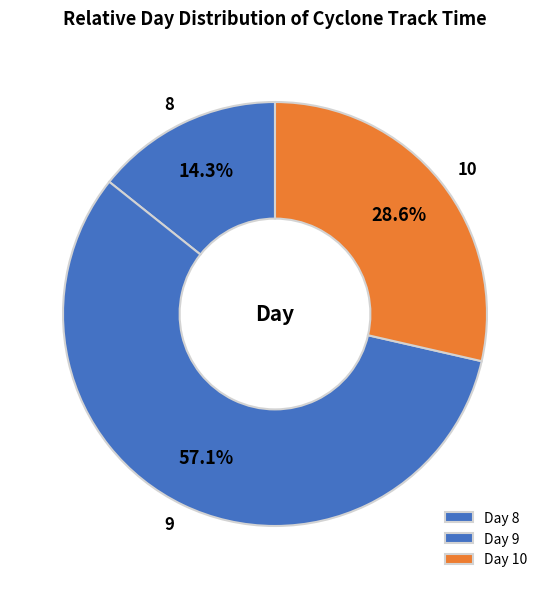

To the nearest percent, what is the average slice percentage?

33%